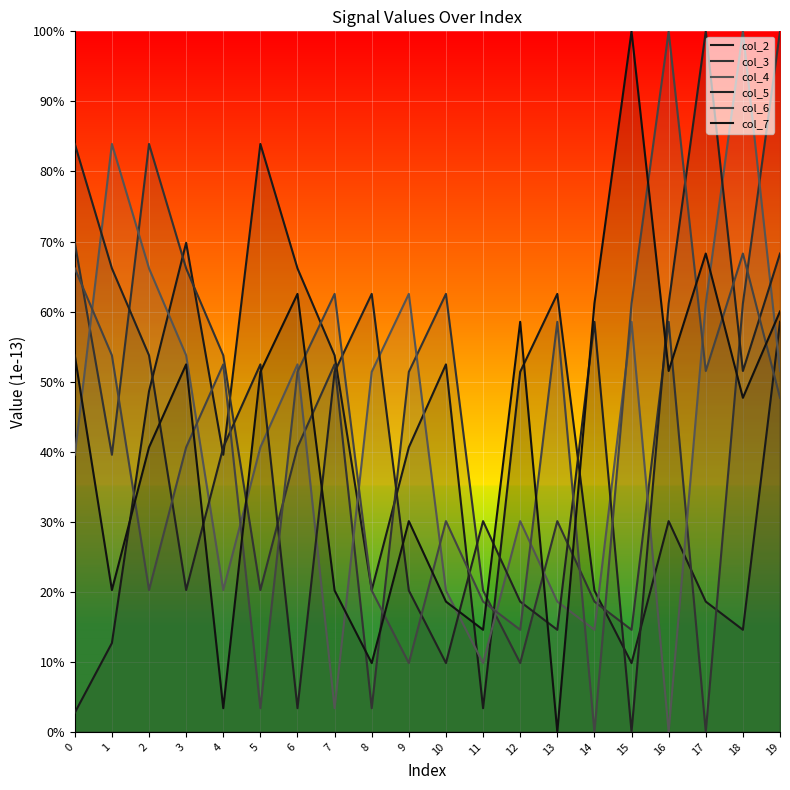

Which series has the largest range (max minus min)?

col_3